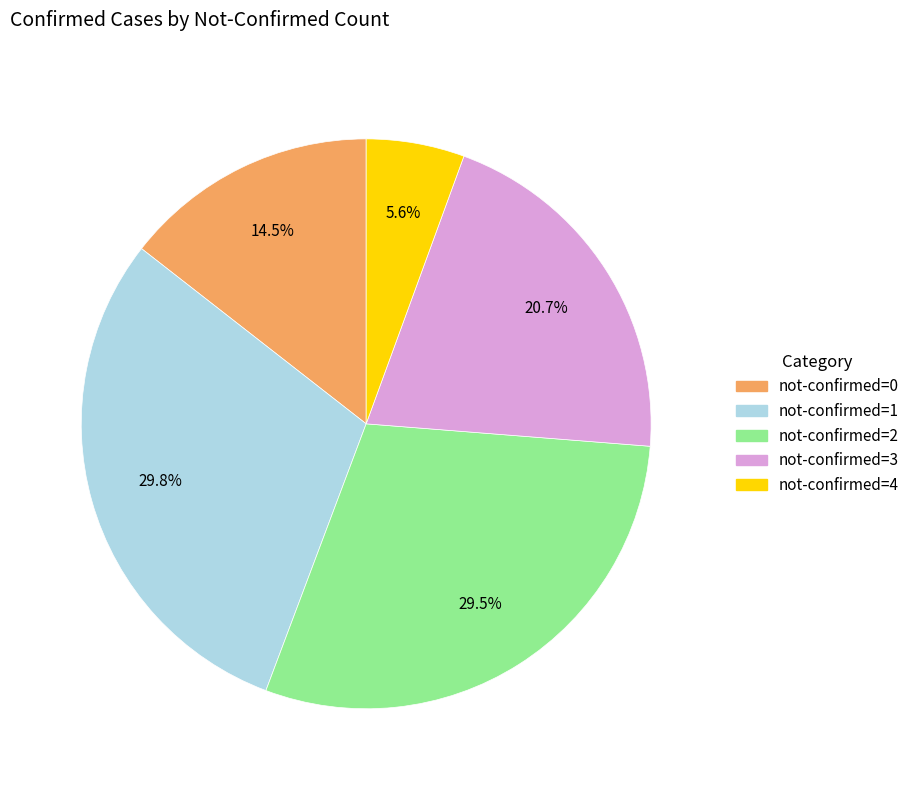

Is there any slice that represents more than half of the pie?

No